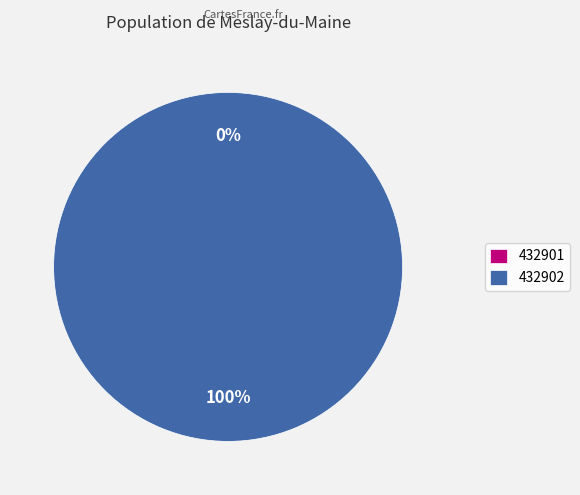

Is 432901 the majority of the pie?

No